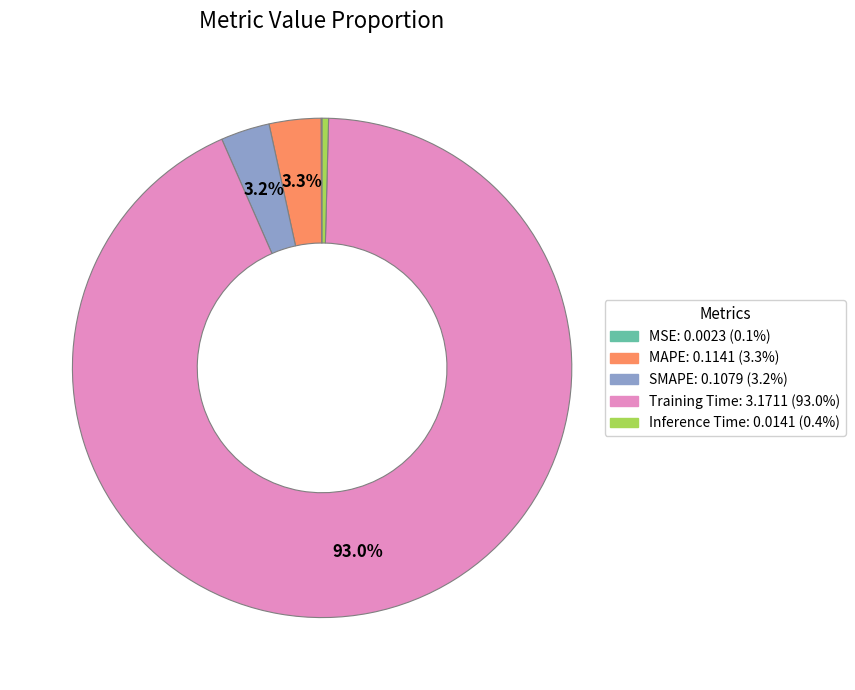

Which slice is the largest?

Training Time